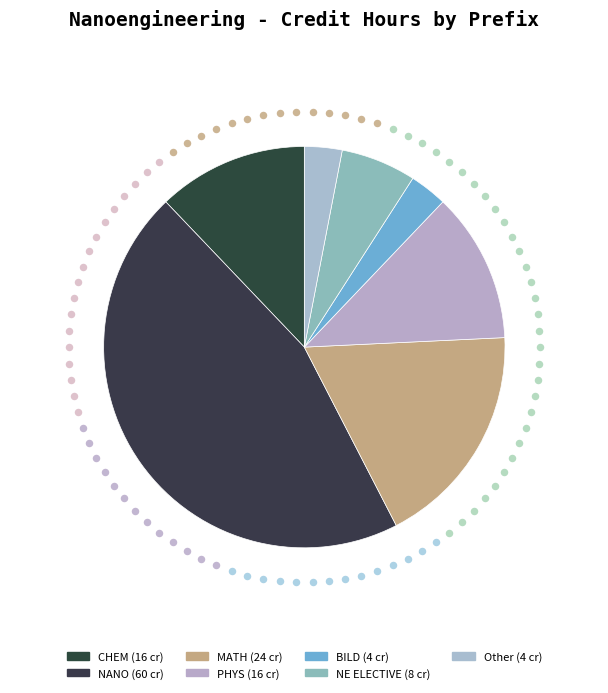

Which has a higher value, NANO or MATH?

NANO